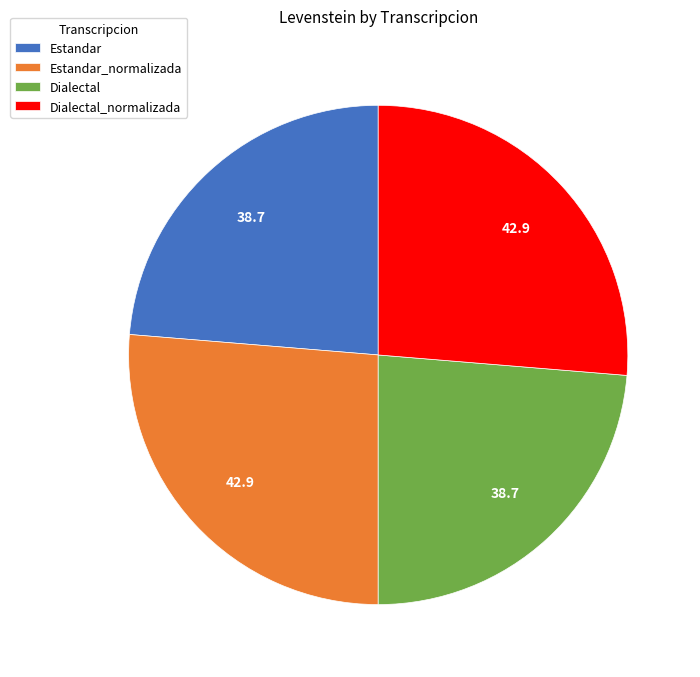

Approximately how many times larger is the value at Estandar compared to Dialectal?

1.0